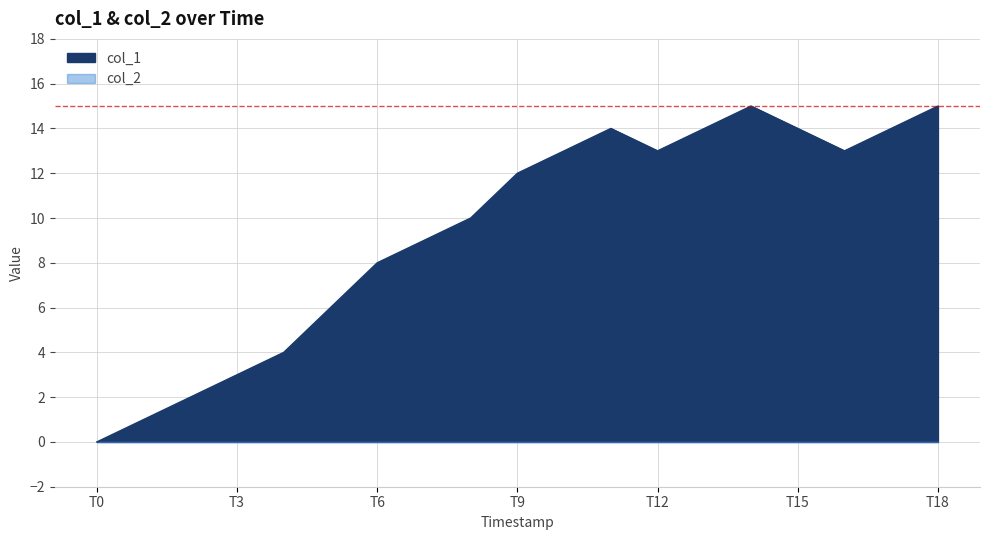

At which category does the chart reach its peak across all series?

14